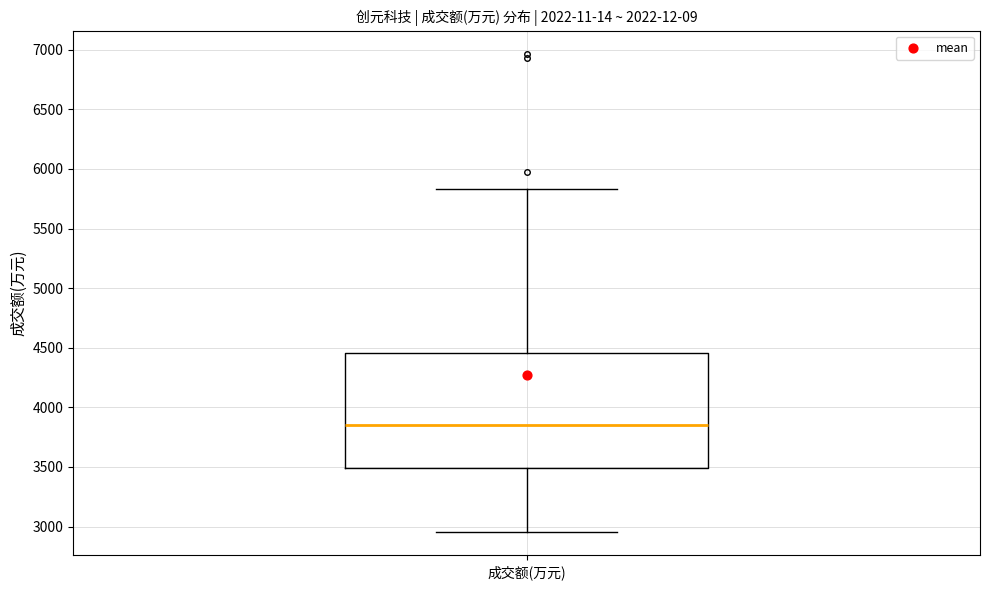

Transcribe this box plot: give where the median line is, the range the box spans, and where the two whiskers end, as read against the y-axis. The values are not printed on the chart, so give them approximately, as read against the axis.

median 3850, box 3500 to 4450, whiskers 2950 to 5850